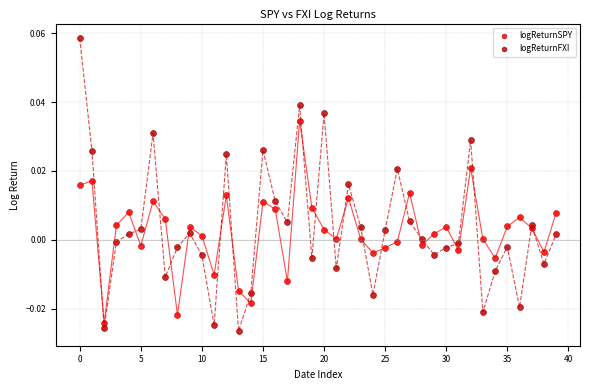

Which series has the widest spread of Y values?

logReturnFXI